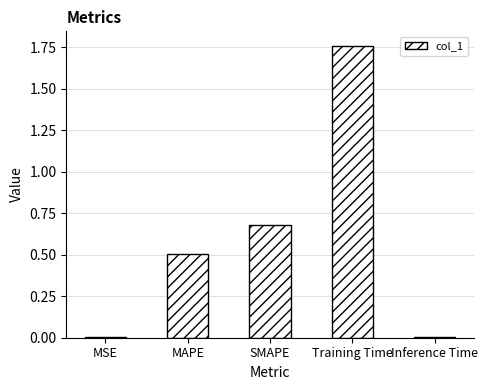

Which category has the highest value across all series?

Training Time